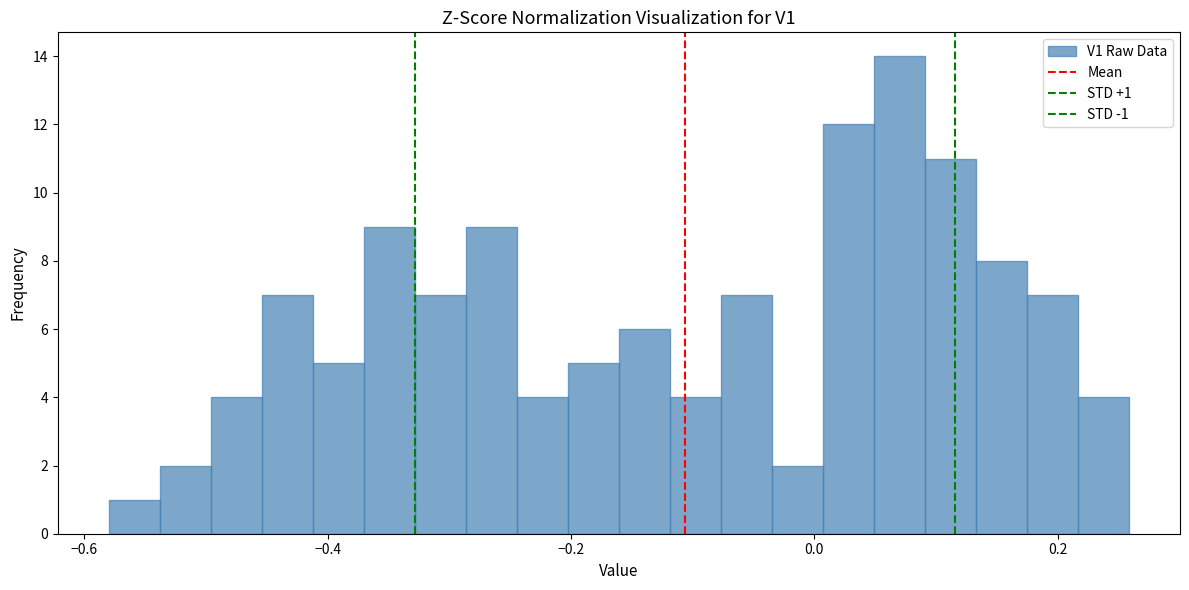

Read against the x-axis, roughly where is the centre of the tallest bar?

0.06